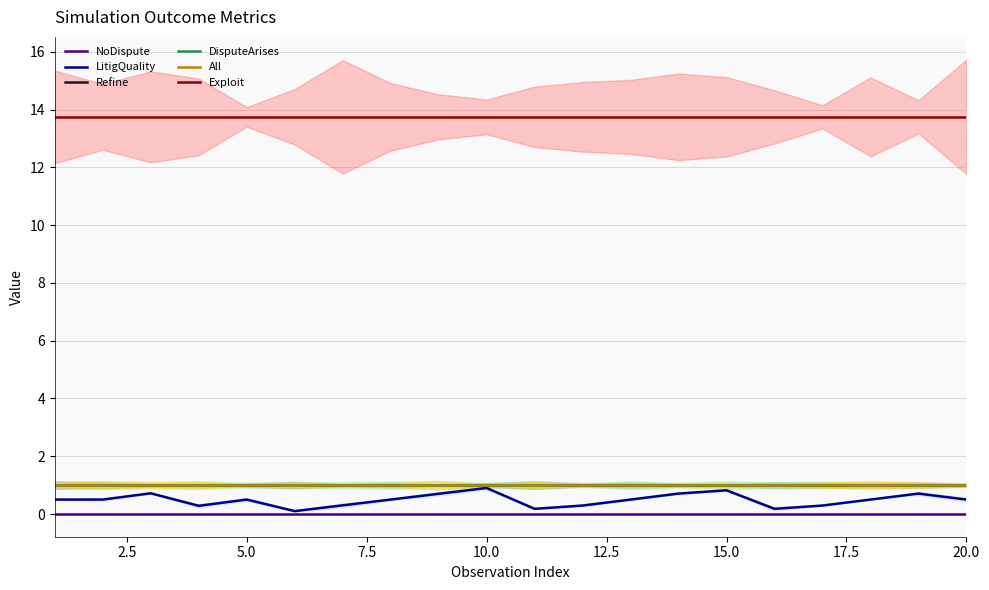

How many categories are shown in the chart?

20